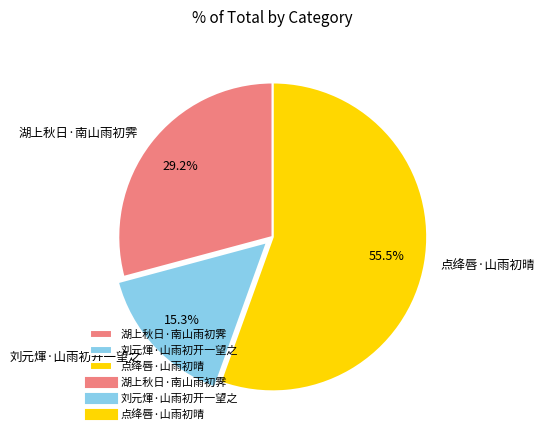

To the nearest percent, what is the combined percentage of 刘元煇·山雨初开一望之 and 湖上秋日·南山雨初霁?

44%